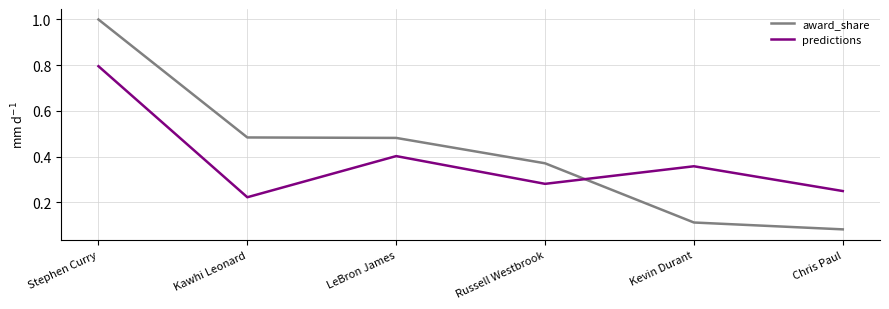

At how many categories does at least one series exceed 0?

6